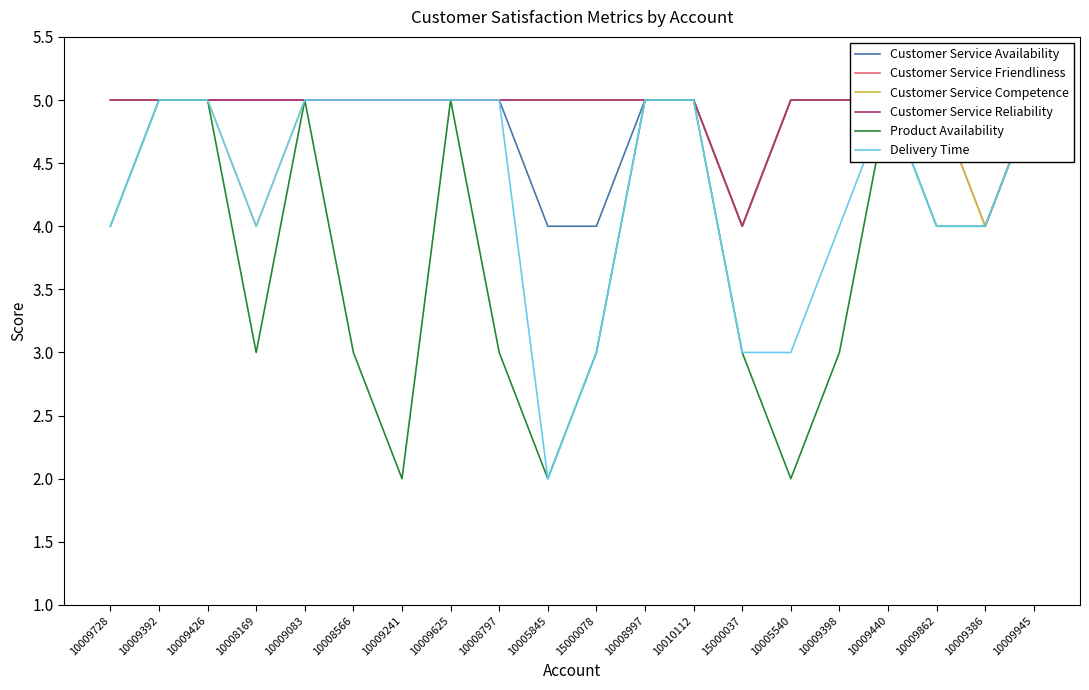

How many Product Availability values are between 3 and 5?

17